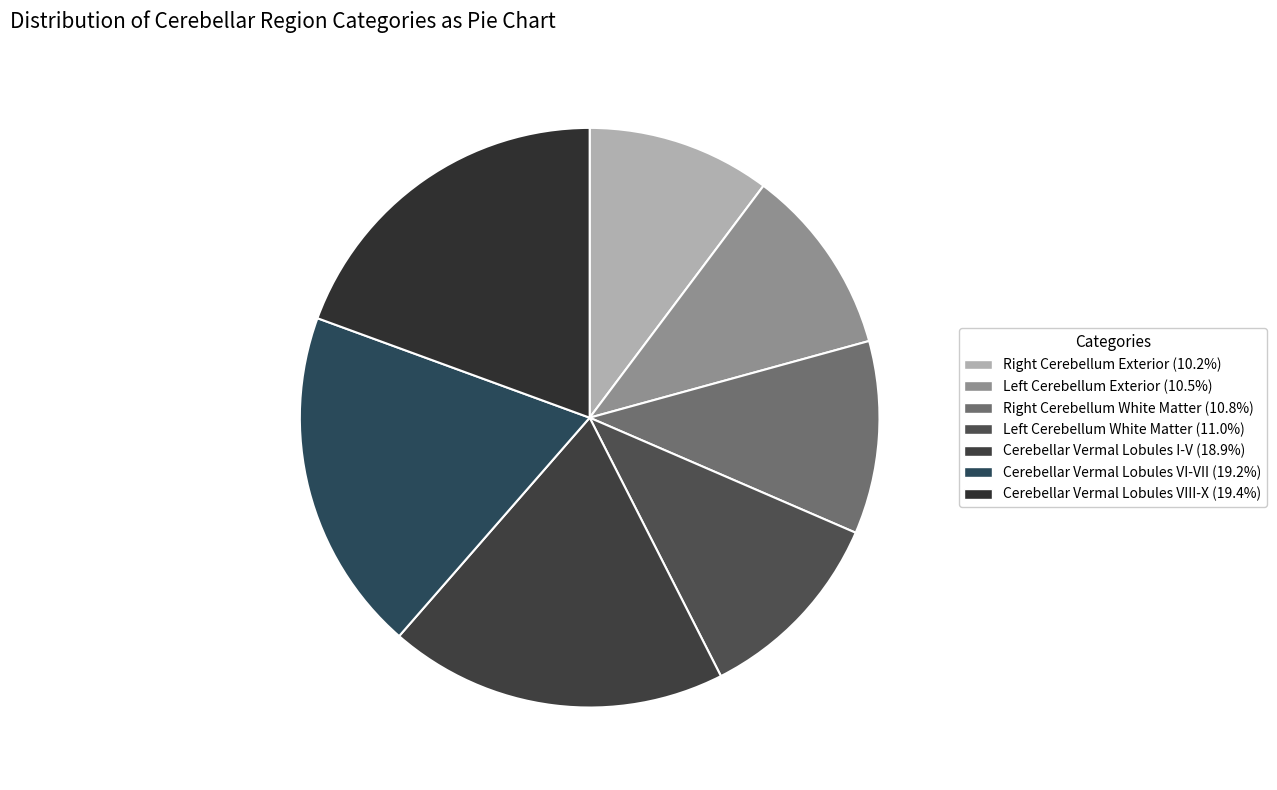

How many segments does this pie chart have?

7